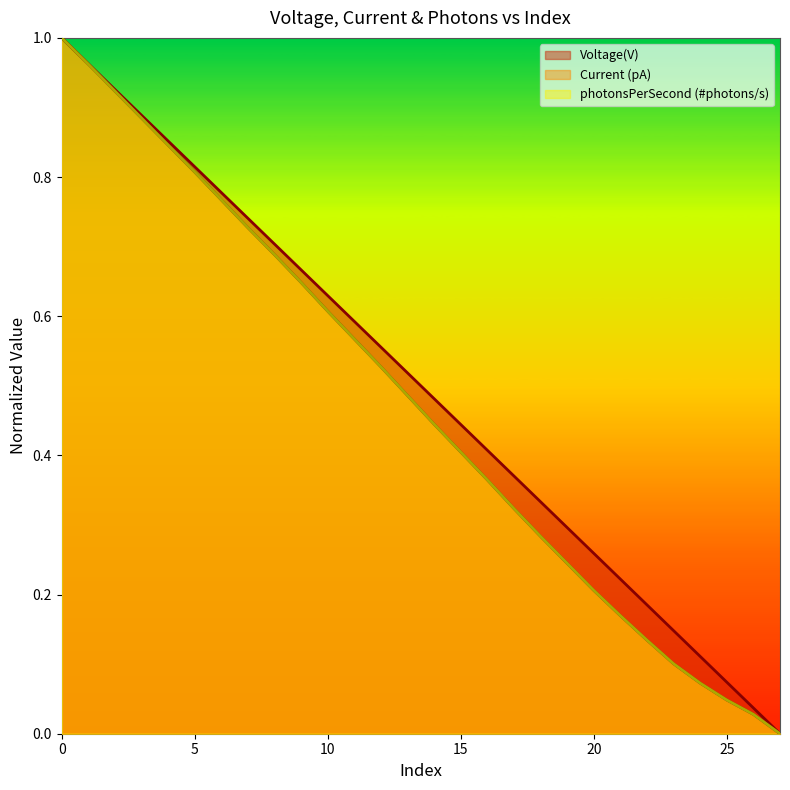

Between 0 and 3, which series saw the biggest shift?

Current (pA)